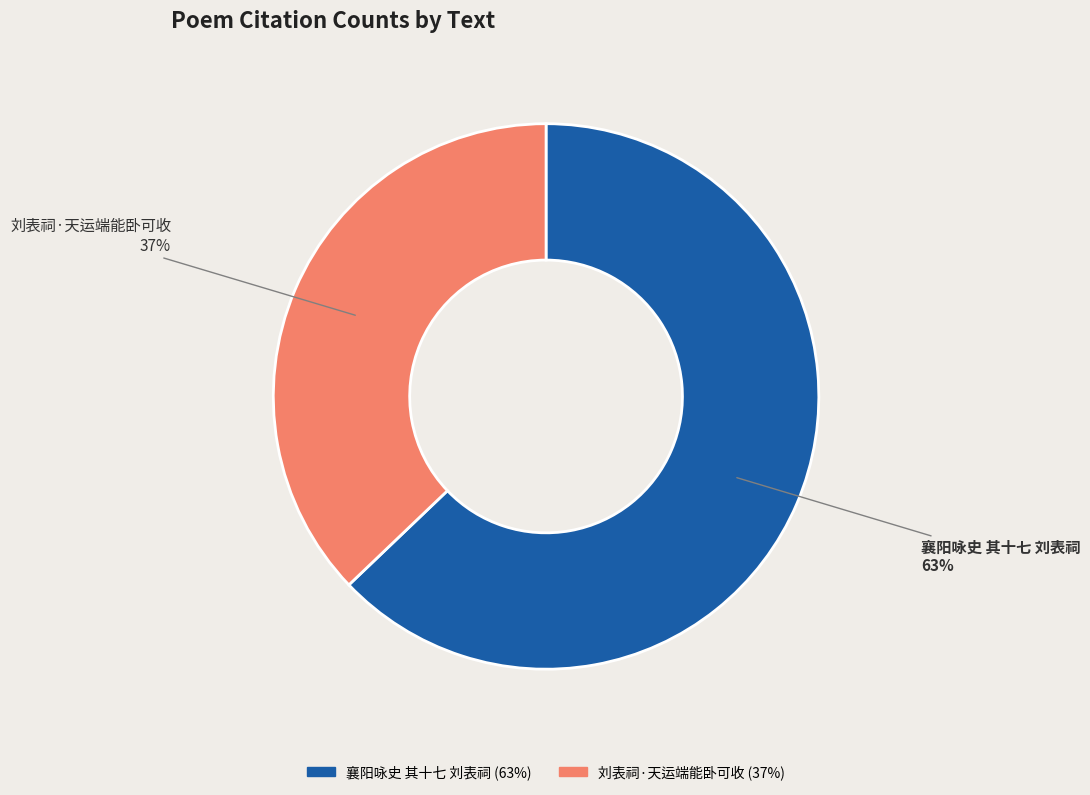

To the nearest percent, what is the combined percentage of 刘表祠·天运端能卧可收 and 襄阳咏史 其十七 刘表祠?

100%